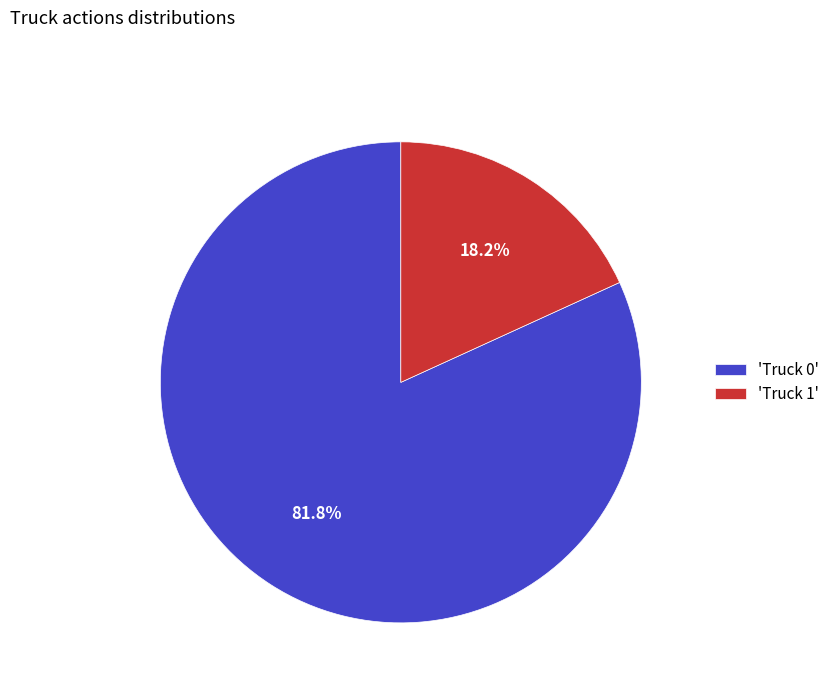

Approximately how many times larger is the value at 'Truck 0' compared to 'Truck 1'?

4.5